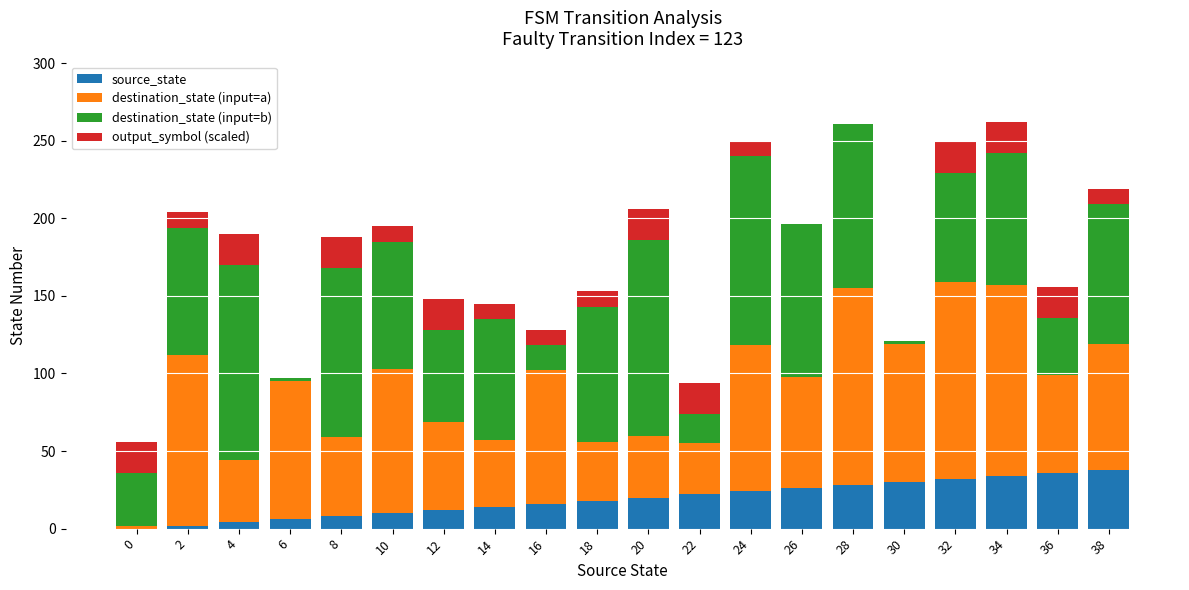

Are the bars grouped side by side (vs. stacked)?

No